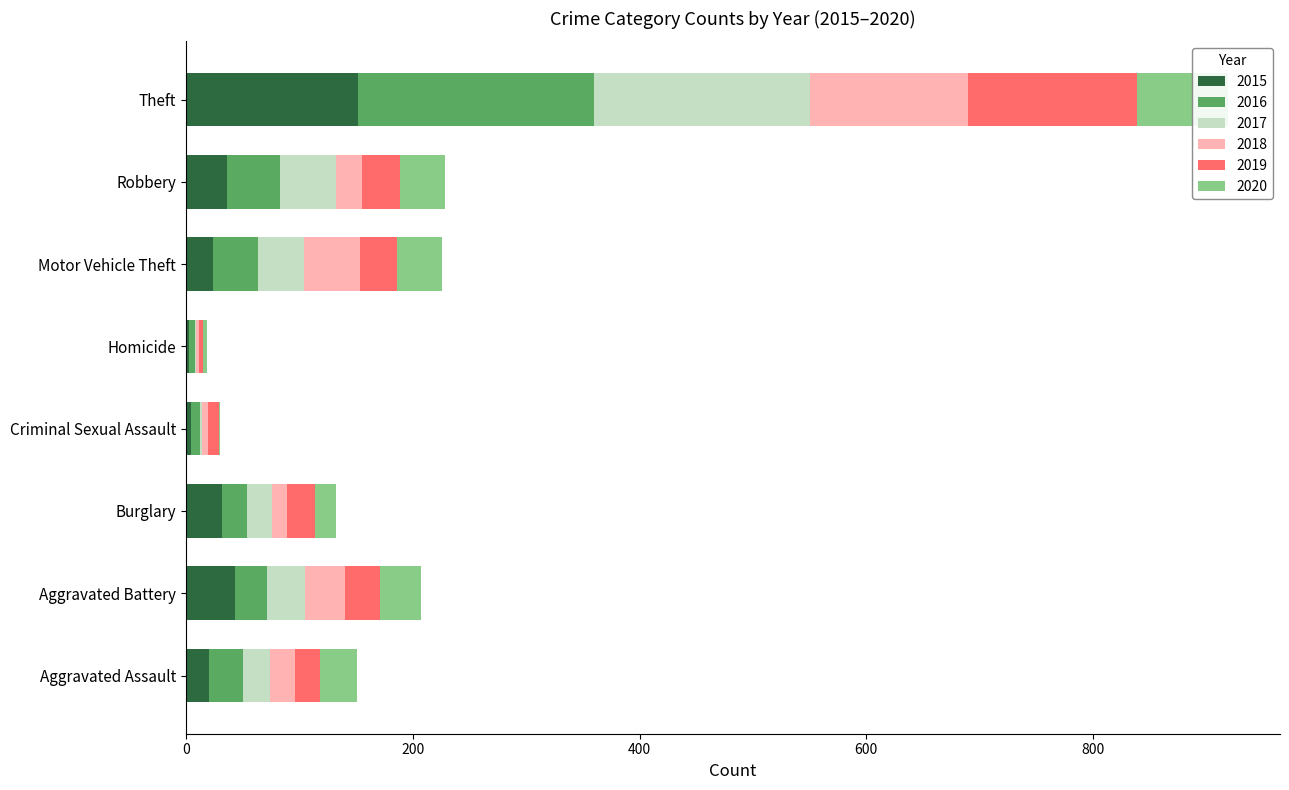

Reading left to right, list all the values displayed in this chart.

2015: Aggravated Assault=20	Aggravated Battery=43	Burglary=32	Criminal Sexual Assault=4	Homicide=3	Motor Vehicle Theft=24	Robbery=36	Theft=152
2016: Aggravated Assault=30	Aggravated Battery=28	Burglary=22	Criminal Sexual Assault=8	Homicide=5	Motor Vehicle Theft=39	Robbery=47	Theft=208
2017: Aggravated Assault=24	Aggravated Battery=34	Burglary=22	Criminal Sexual Assault=2	Homicide=1	Motor Vehicle Theft=41	Robbery=49	Theft=190
2018: Aggravated Assault=22	Aggravated Battery=35	Burglary=13	Criminal Sexual Assault=5	Homicide=2	Motor Vehicle Theft=49	Robbery=23	Theft=140
2019: Aggravated Assault=22	Aggravated Battery=31	Burglary=25	Criminal Sexual Assault=10	Homicide=4	Motor Vehicle Theft=33	Robbery=34	Theft=149
2020: Aggravated Assault=33	Aggravated Battery=36	Burglary=18	Criminal Sexual Assault=1	Homicide=3	Motor Vehicle Theft=40	Robbery=39	Theft=80